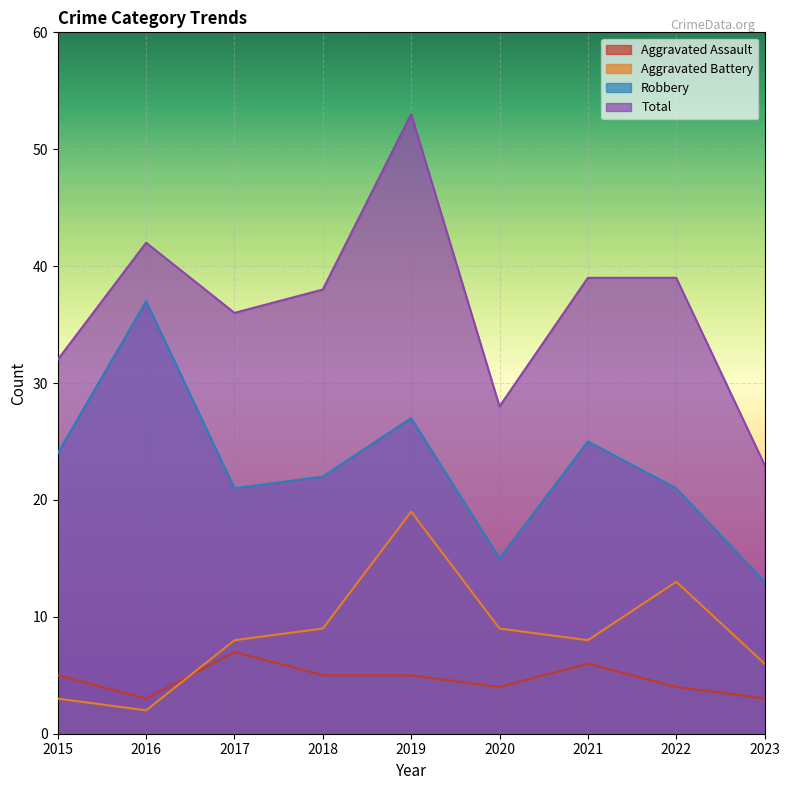

True or false: Robbery and Aggravated Battery cross at least once.

False